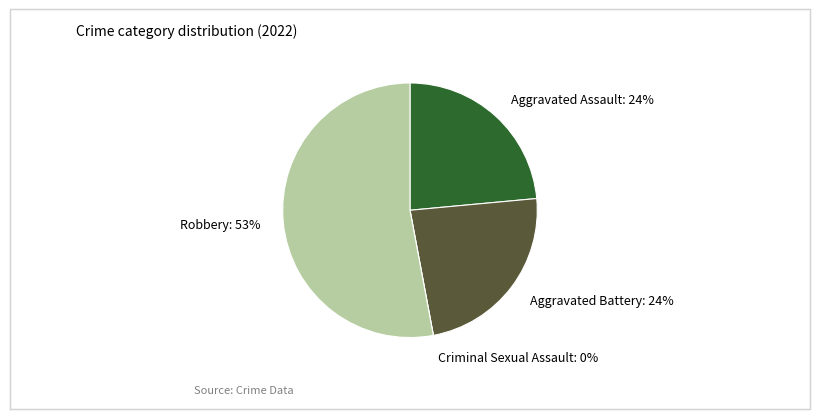

To the nearest percent, what is the average slice percentage?

25%